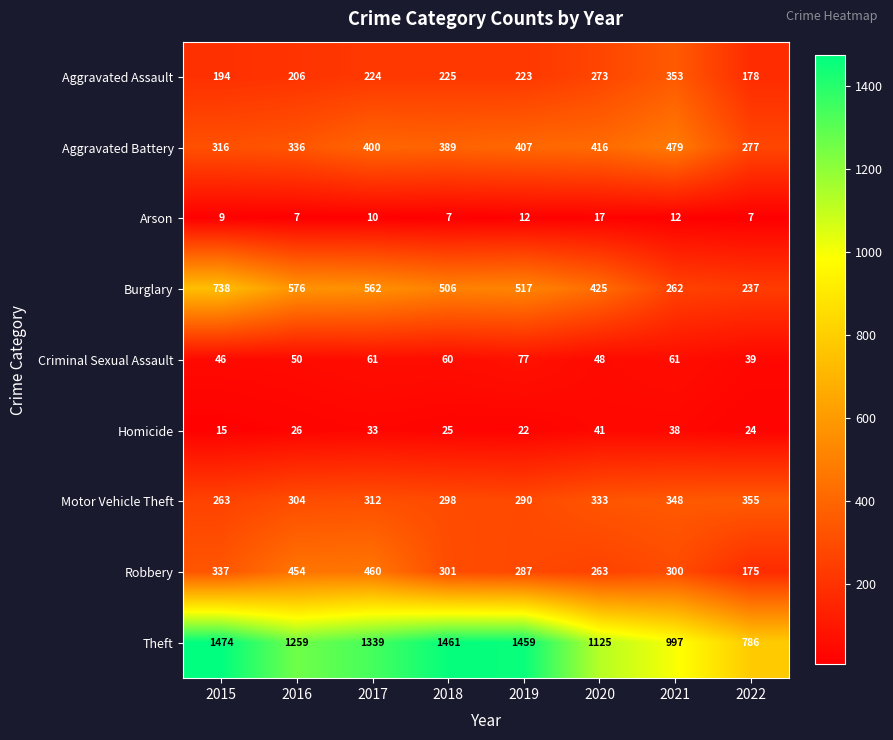

Between 2019 and 2021, which series saw the biggest shift?

Theft